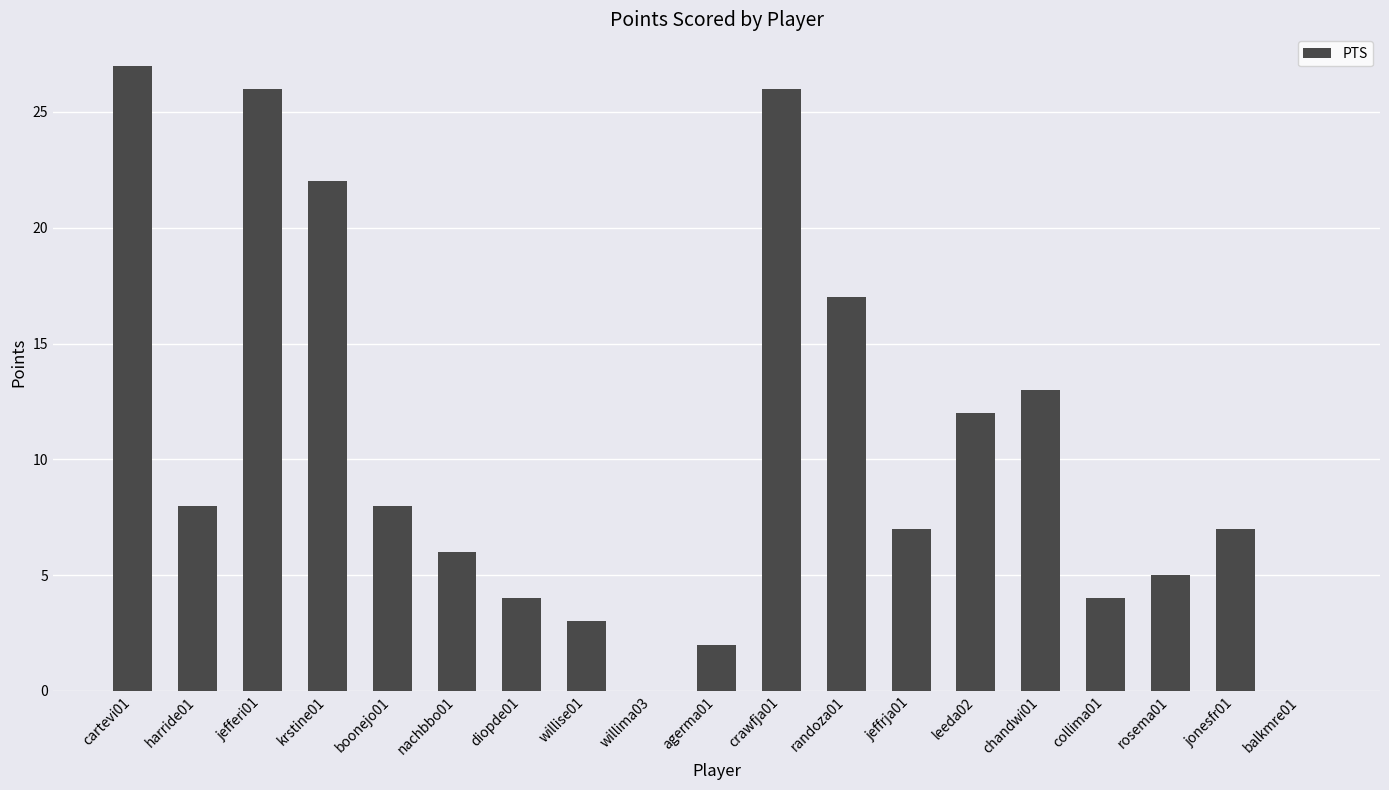

Where is the data nearest to the value 13?

chandwi01